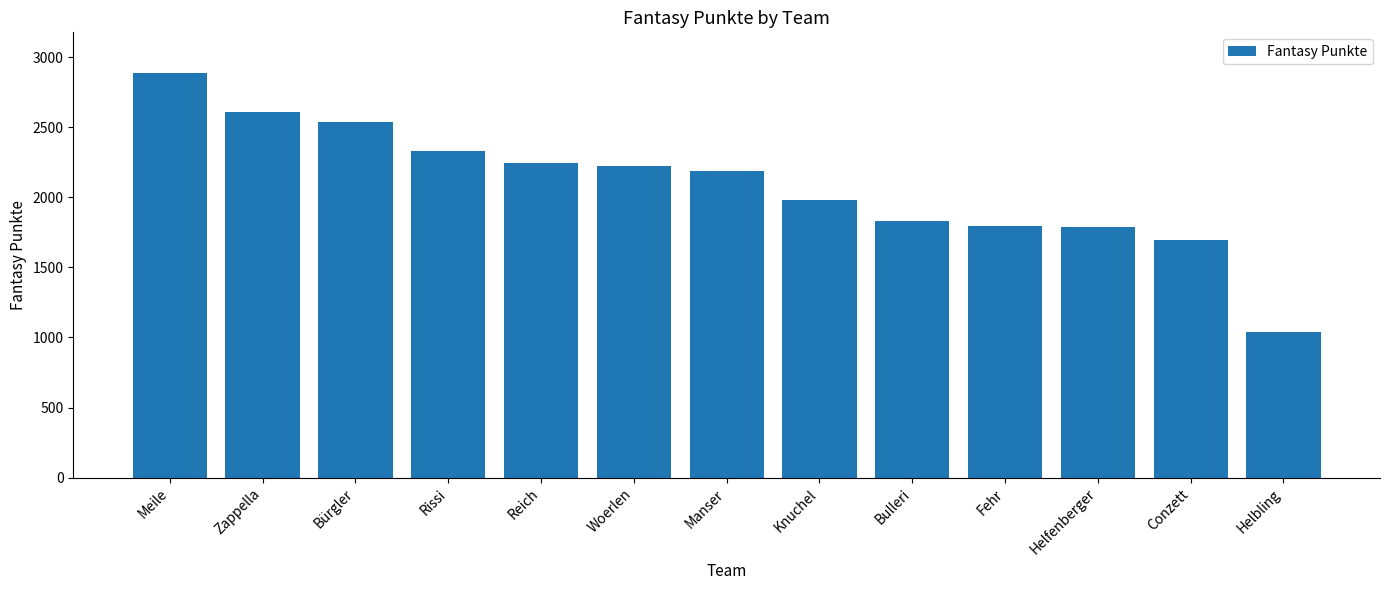

What is the sum of all values?

27146